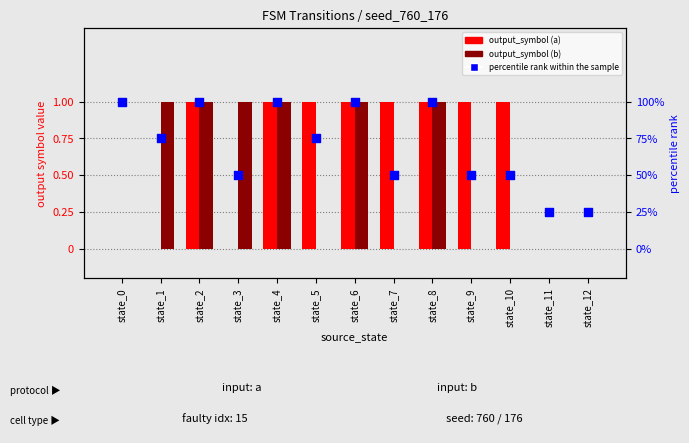

What are all the series names shown in the legend?

output_symbol (a), output_symbol (b), percentile rank within the sample